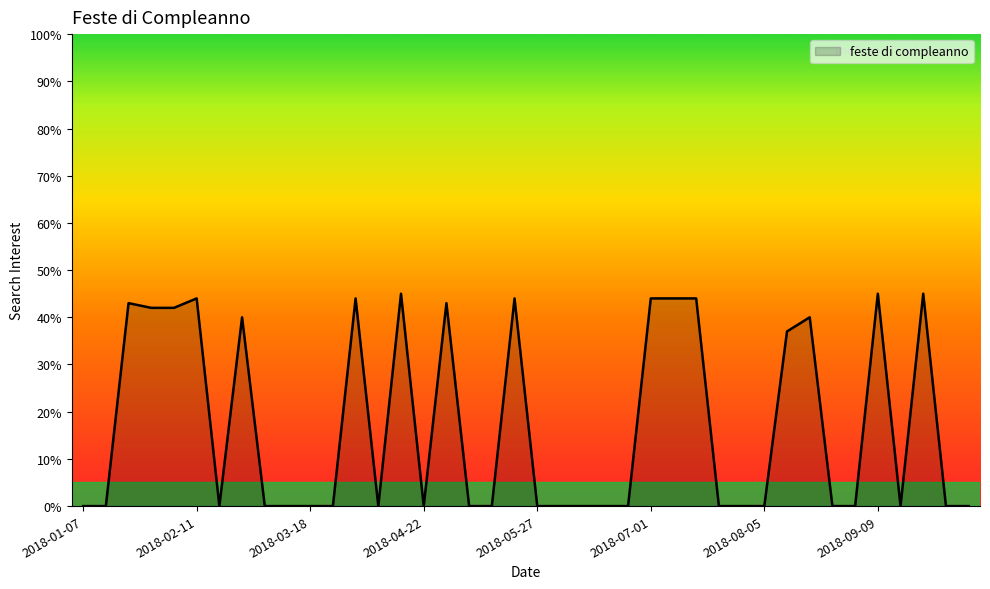

What is the difference between the maximum and minimum values?

45